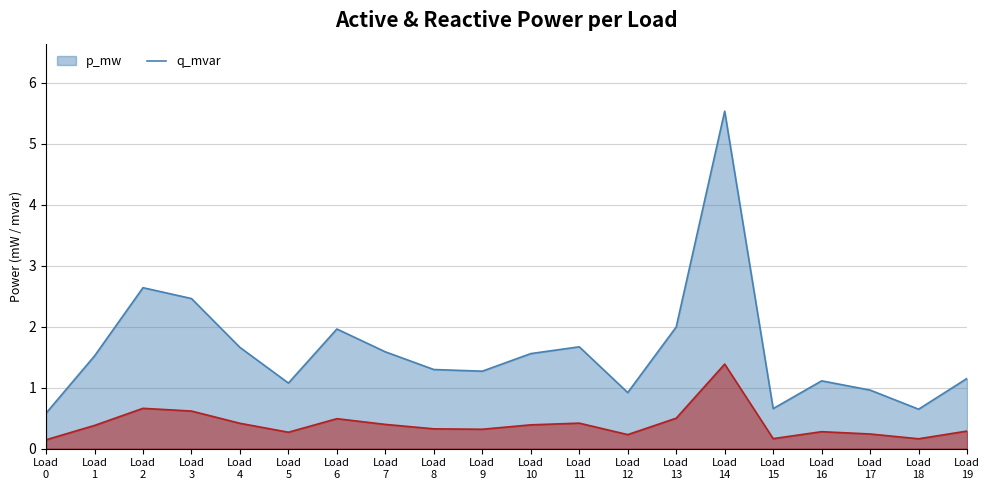

At Load 12, list the series in order from smallest to largest.

q_mvar, p_mw